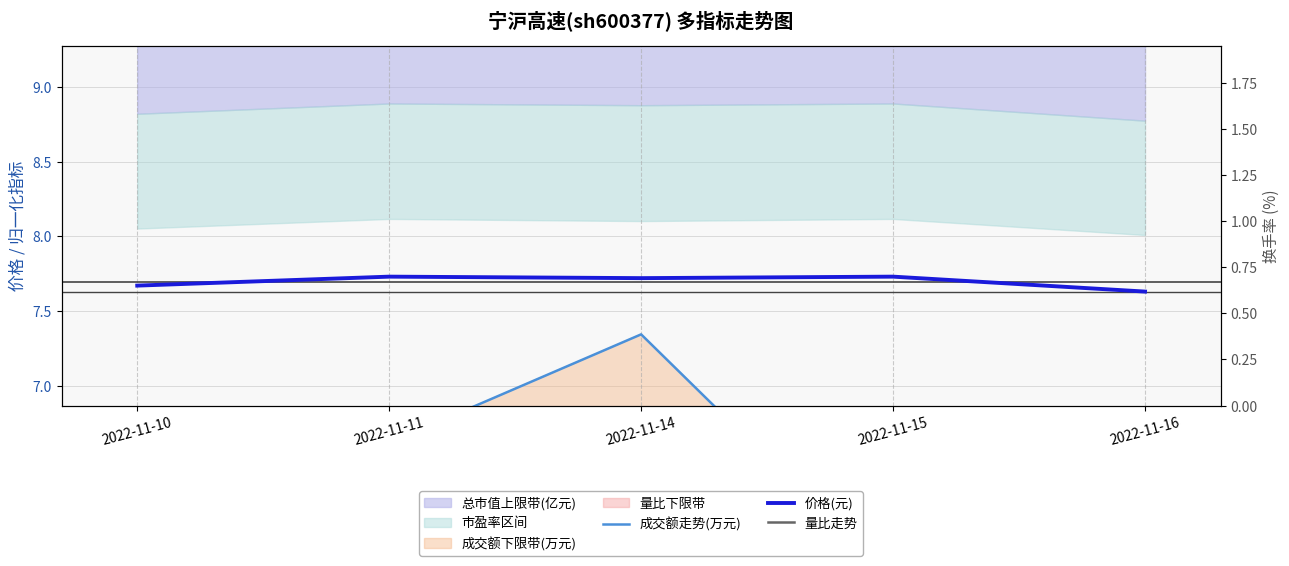

Reading left to right, what are all the values shown in this chart?

成交额走势(万元): 2022-11-10=2.9	2022-11-11=6.6	2022-11-14=7.3	2022-11-15=5.7	2022-11-16=4.7
价格(元): 2022-11-10=7.7	2022-11-11=7.7	2022-11-14=7.7	2022-11-15=7.7	2022-11-16=7.6
量比走势: 2022-11-10=2.4	2022-11-11=6.4	2022-11-14=6.6	2022-11-15=4.8	2022-11-16=3.7